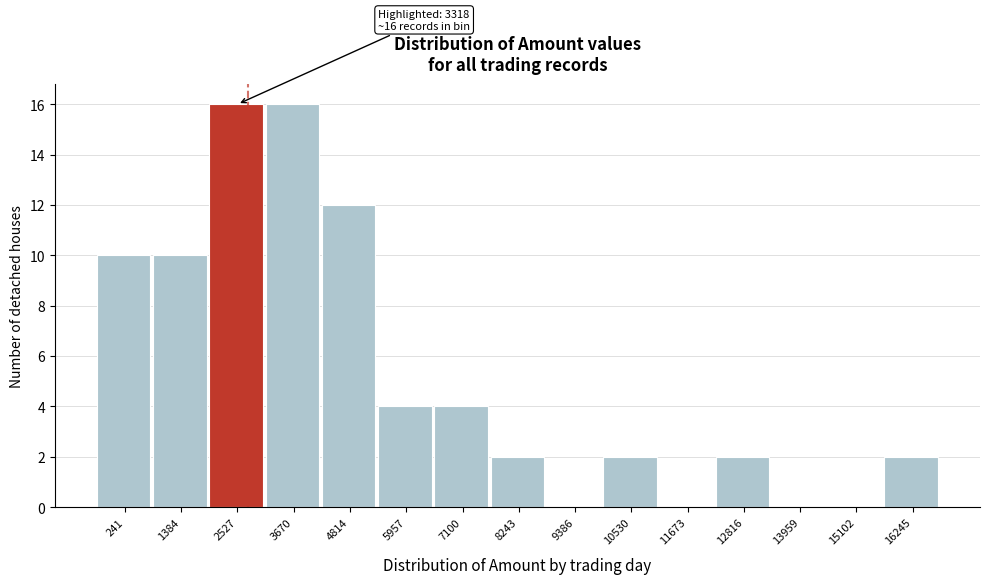

Reading left to right, transcribe all the data shown in this chart.

241=10	1384=10	2527=16	3670=16	4814=12	5957=4	7100=4	8243=2	9386=0	10530=2	11673=0	12816=2	13959=0	15102=0	16245=2